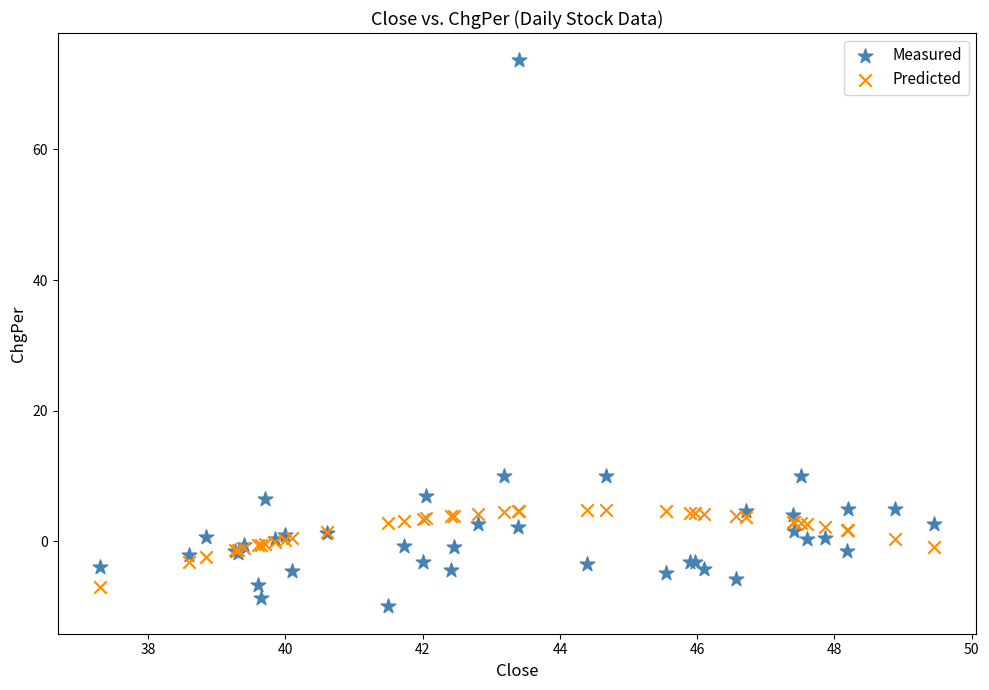

Which series reaches the maximum Y coordinate?

Measured